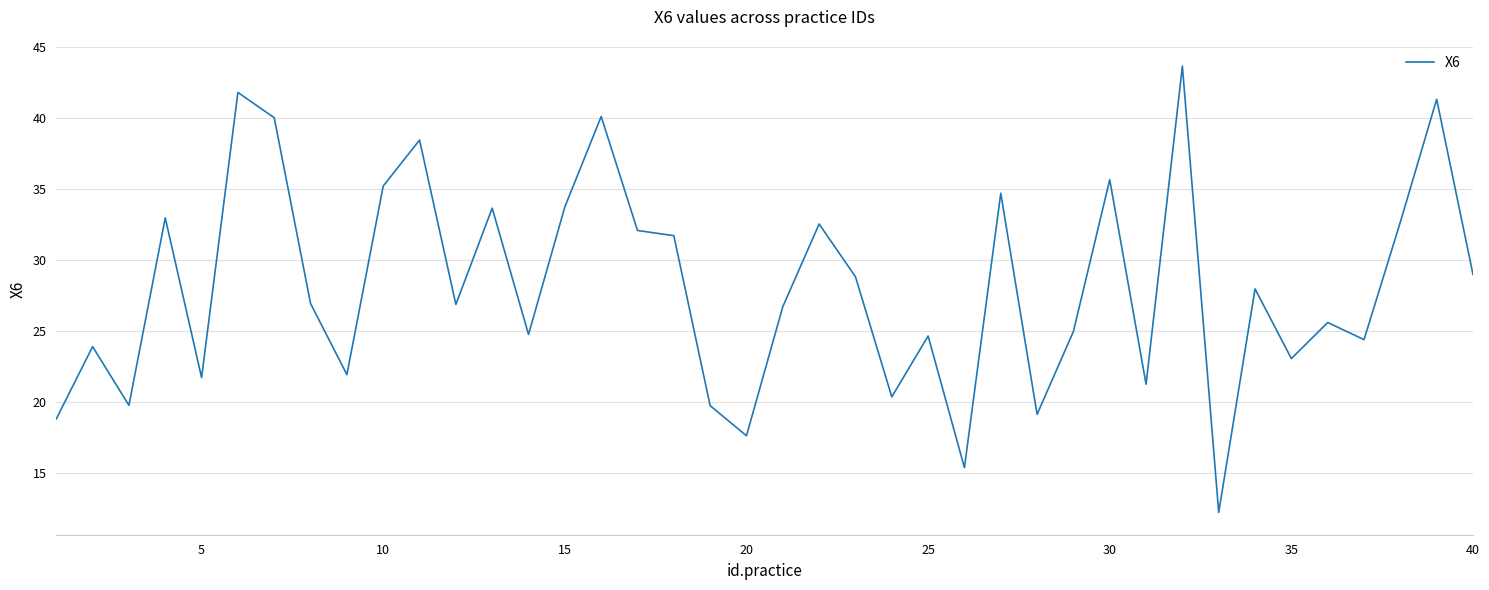

What is the maximum value shown in the chart?

43.7